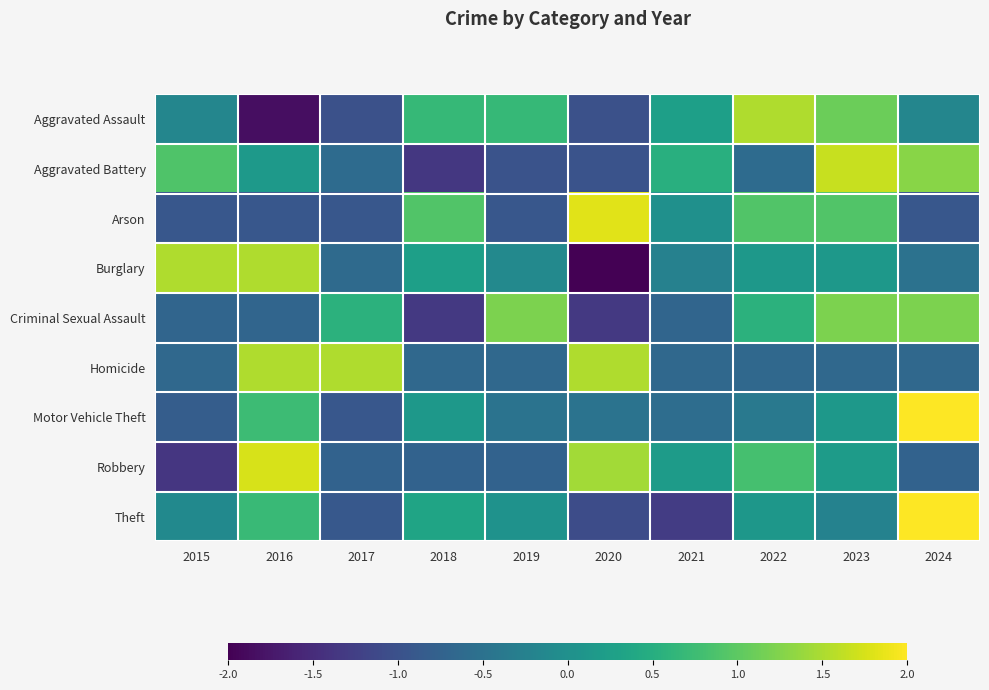

What is the total value across all series at 2022?

2.4